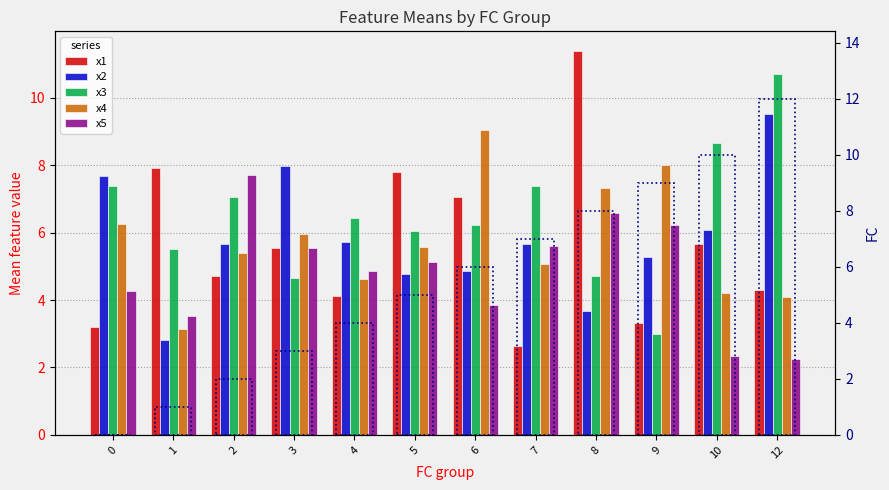

How many bars are there in each group?

6